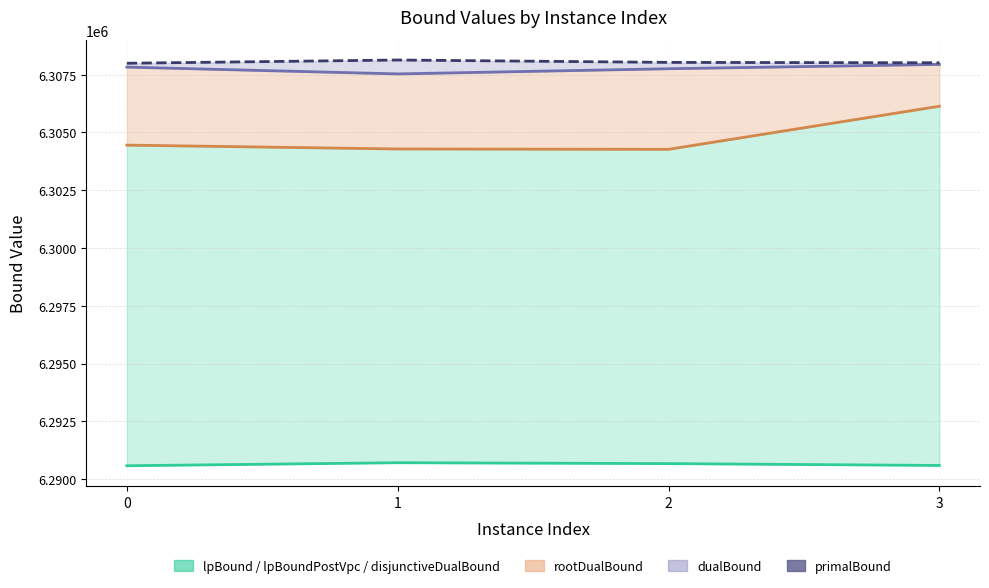

True or false: primalBound and dualBound (line) cross at least once.

False